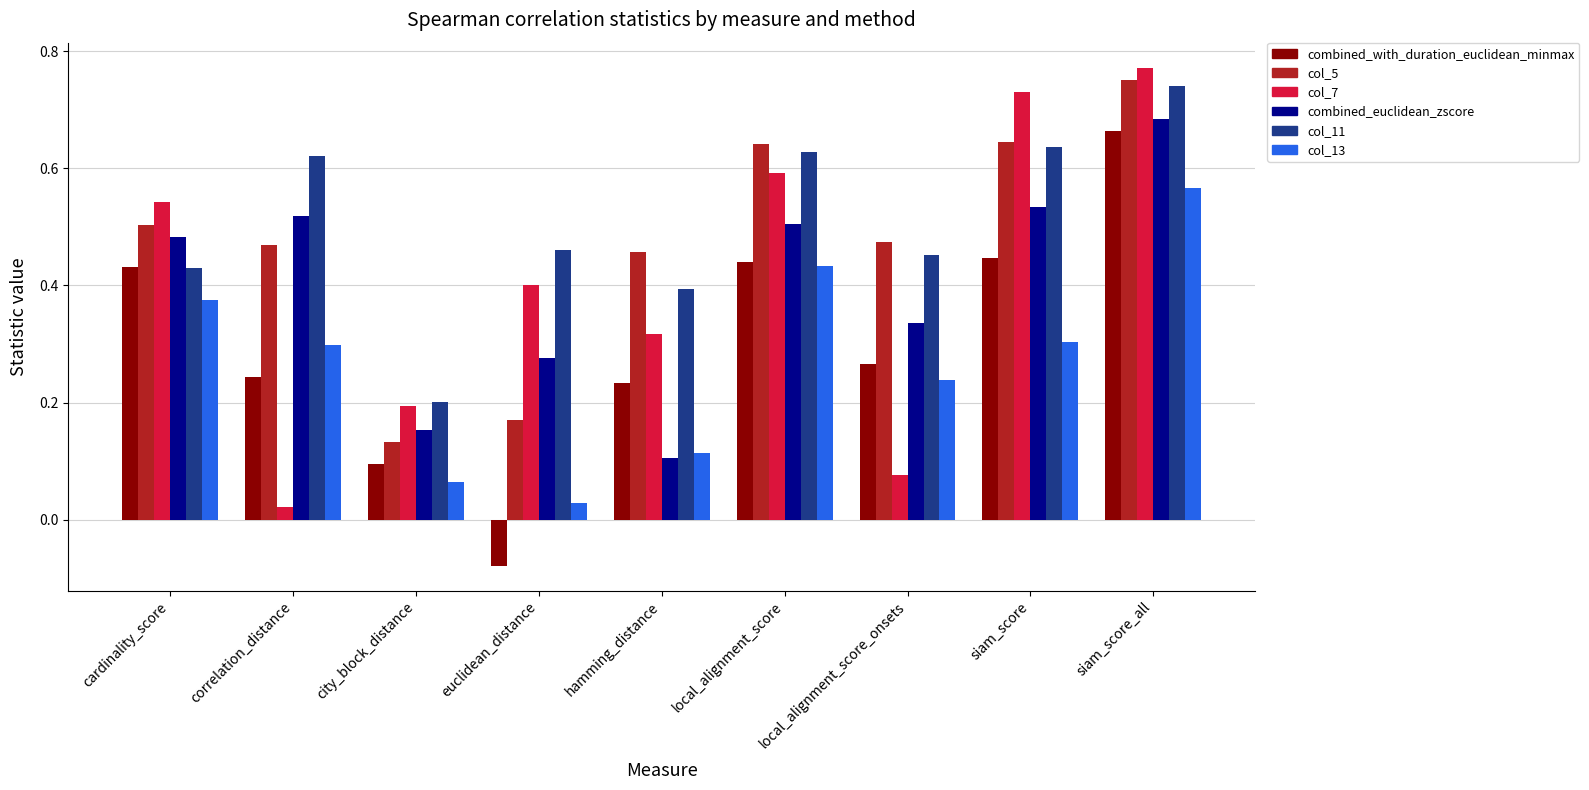

Rank the series by their maximum value, from highest to lowest.

col_7, col_5, col_11, combined_euclidean_zscore, combined_with_duration_euclidean_minmax, col_13